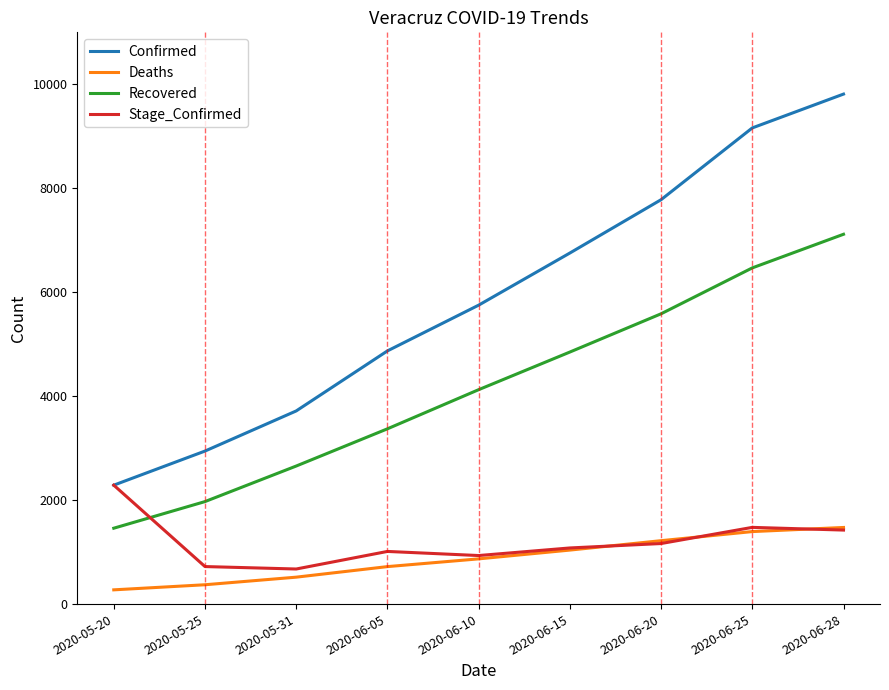

Rank the series by their maximum value, from lowest to highest.

Deaths, Stage_Confirmed, Recovered, Confirmed